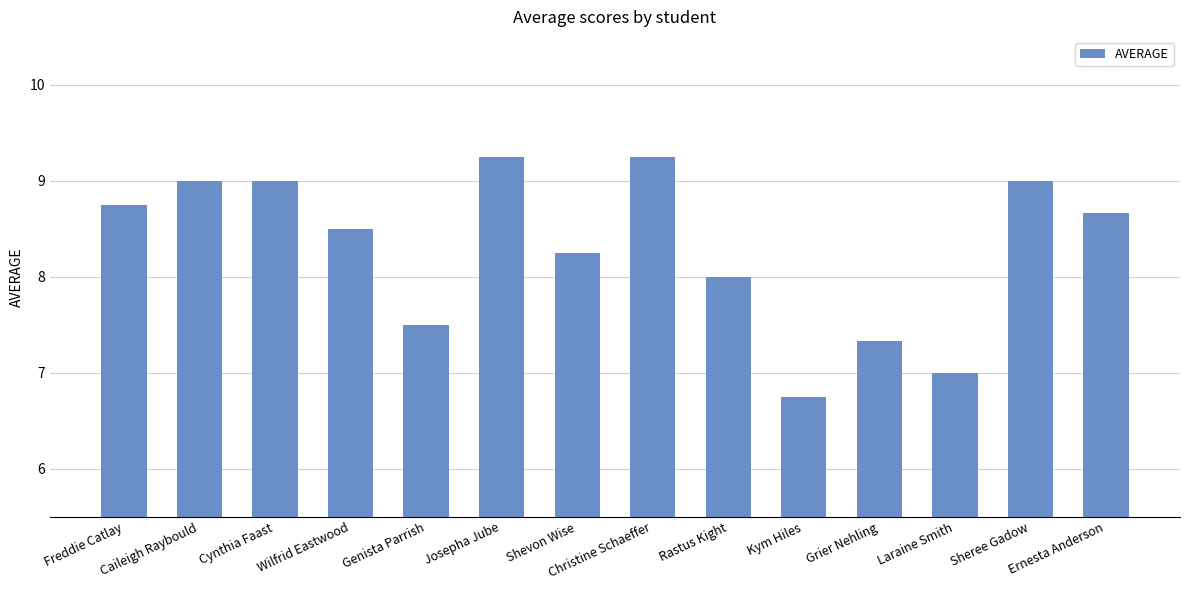

What is the label of the 7th bar from the right?

Christine Schaeffer